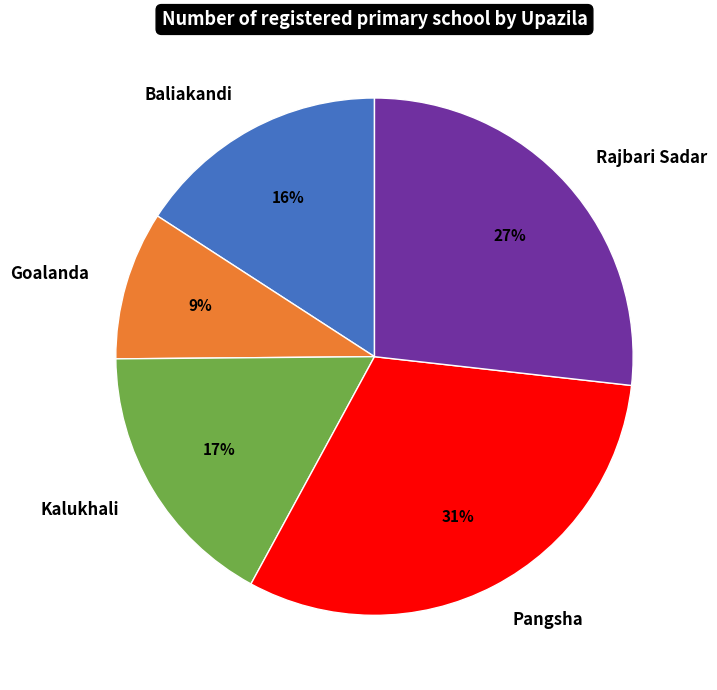

Which has a higher value, Pangsha or Rajbari Sadar?

Pangsha